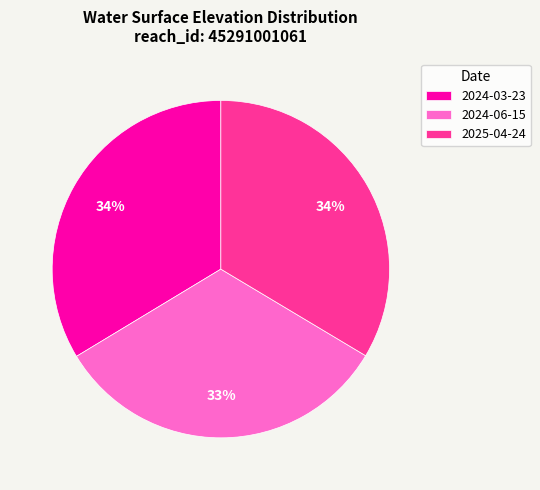

Is it true that 2024-06-15 is 26% of the pie?

False